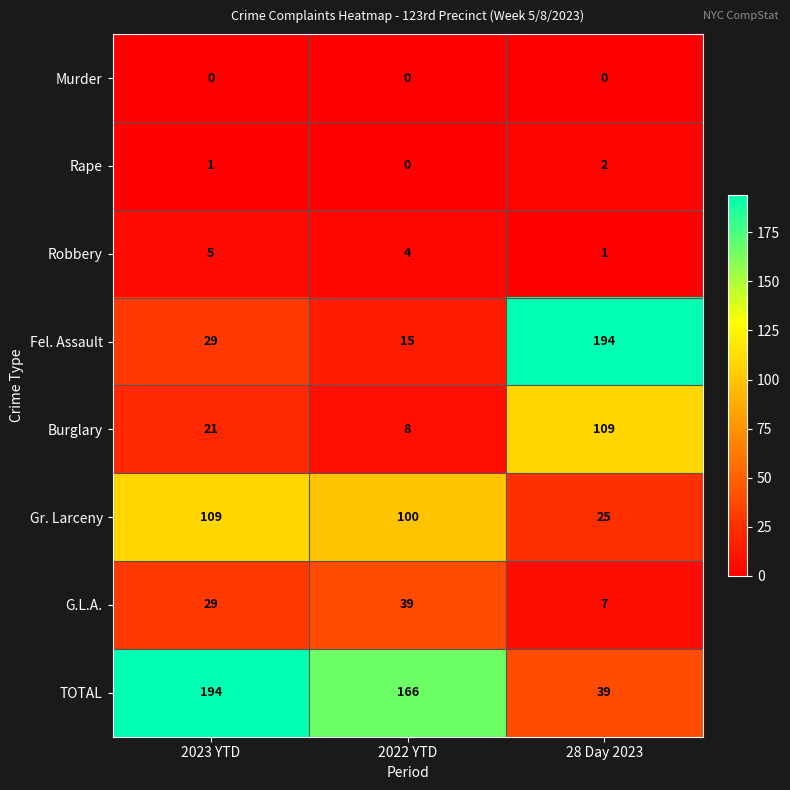

Reading left to right, what are all the values shown in this chart?

Murder: 0	0	0
Rape: 1	0	2
Robbery: 5	4	1
Fel. Assault: 29	15	194
Burglary: 21	8	109
Gr. Larceny: 109	100	25
G.L.A.: 29	39	7
TOTAL: 194	166	39